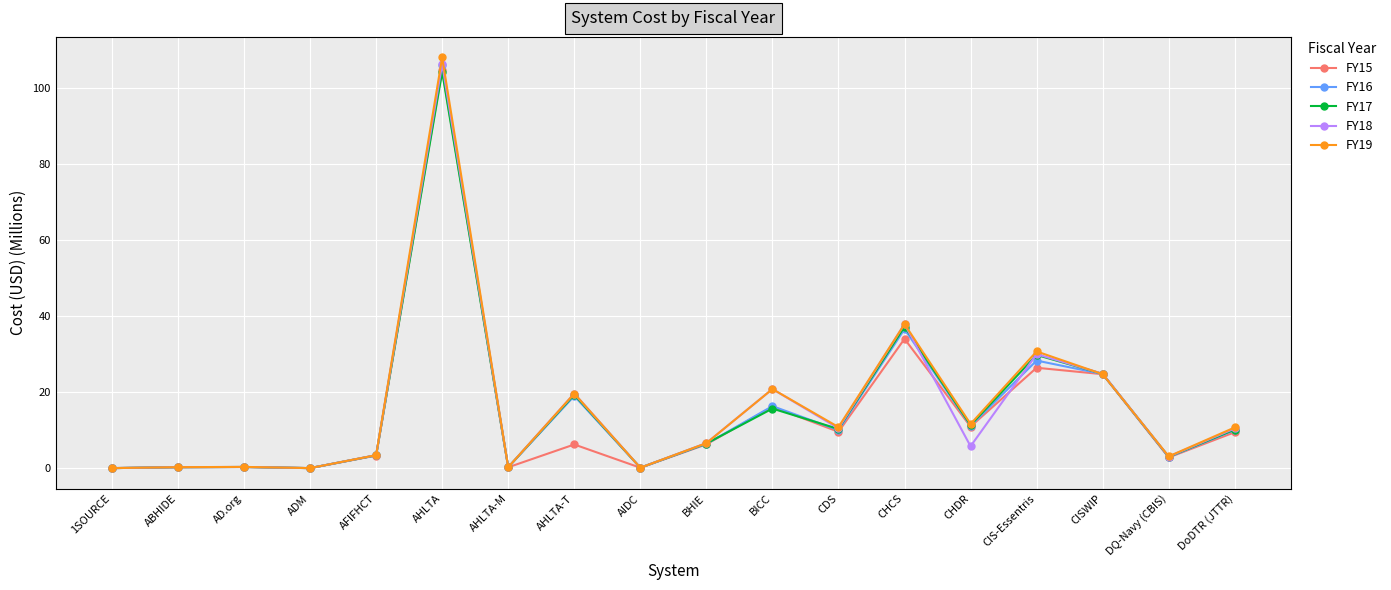

What is the difference between the maximum and minimum values in the FY17 series?

104.2